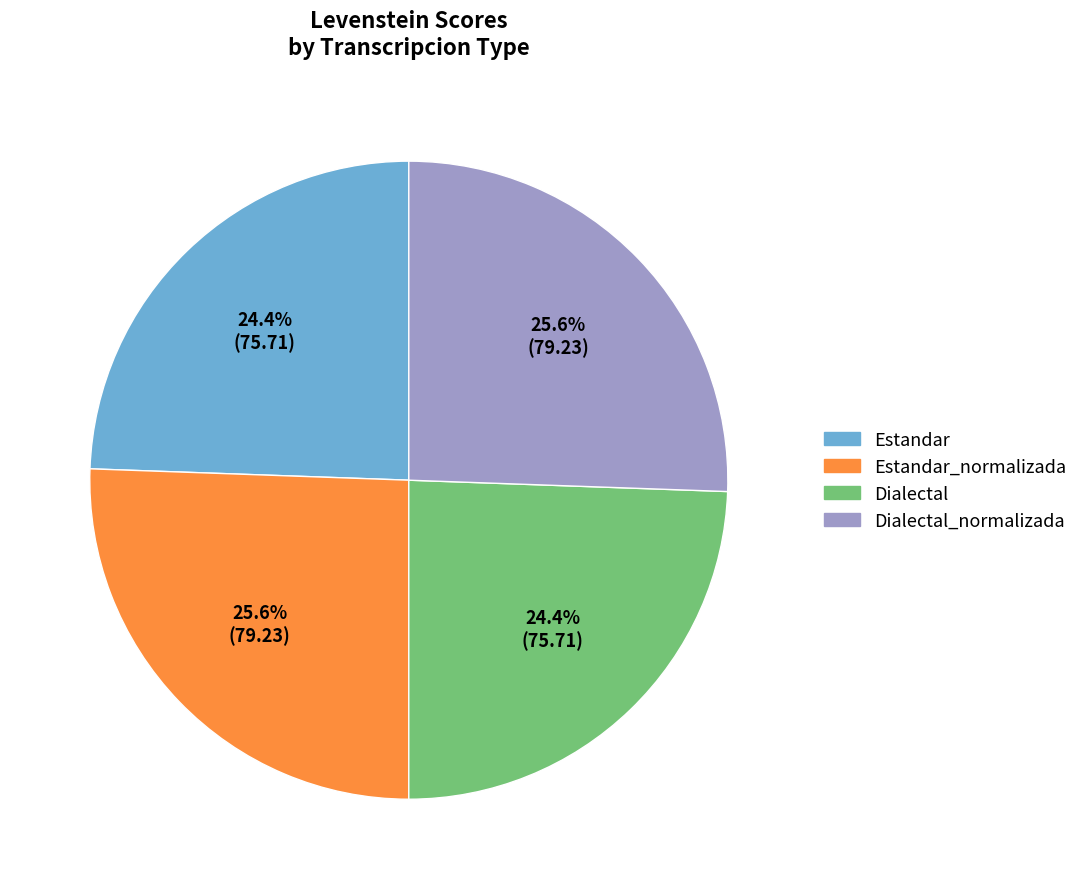

Does any single category account for the majority?

No